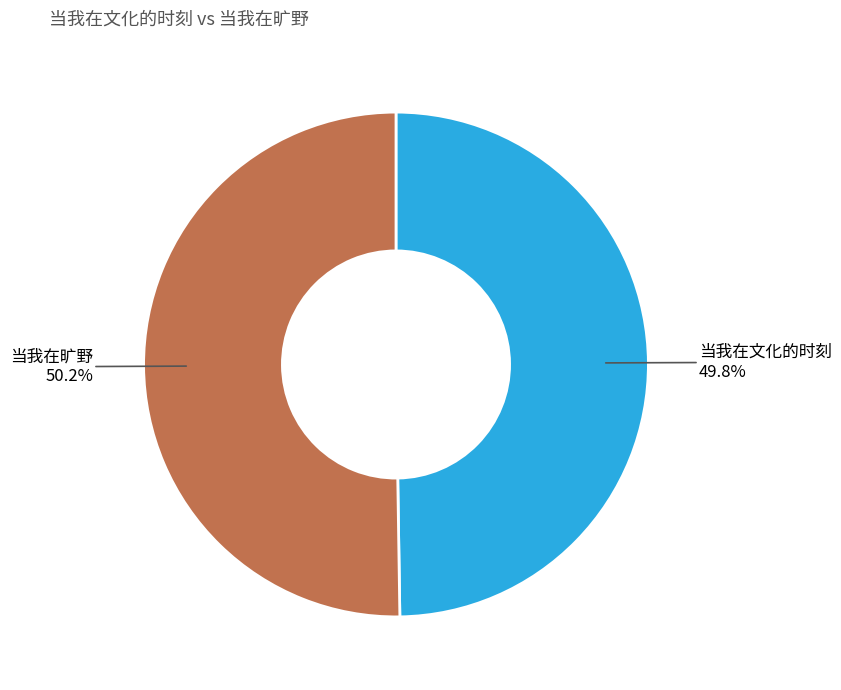

Combined, do 当我在旷野 and 当我在文化的时刻 account for over 50%?

Yes